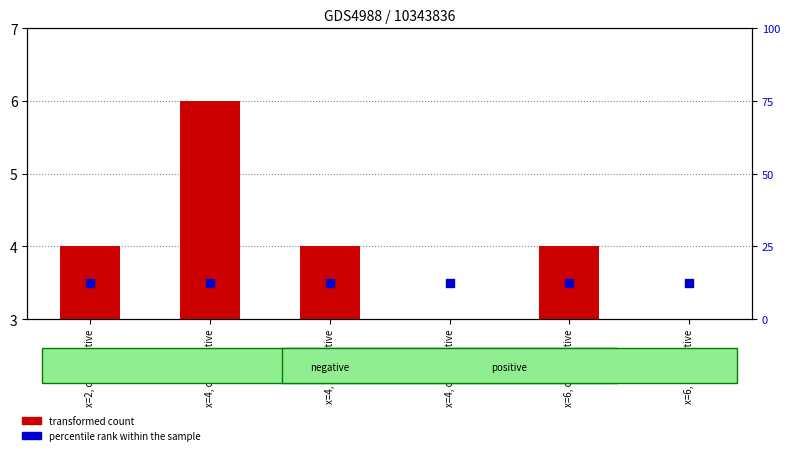

What is the total value across all series at x=4, cls=negative?

6.5